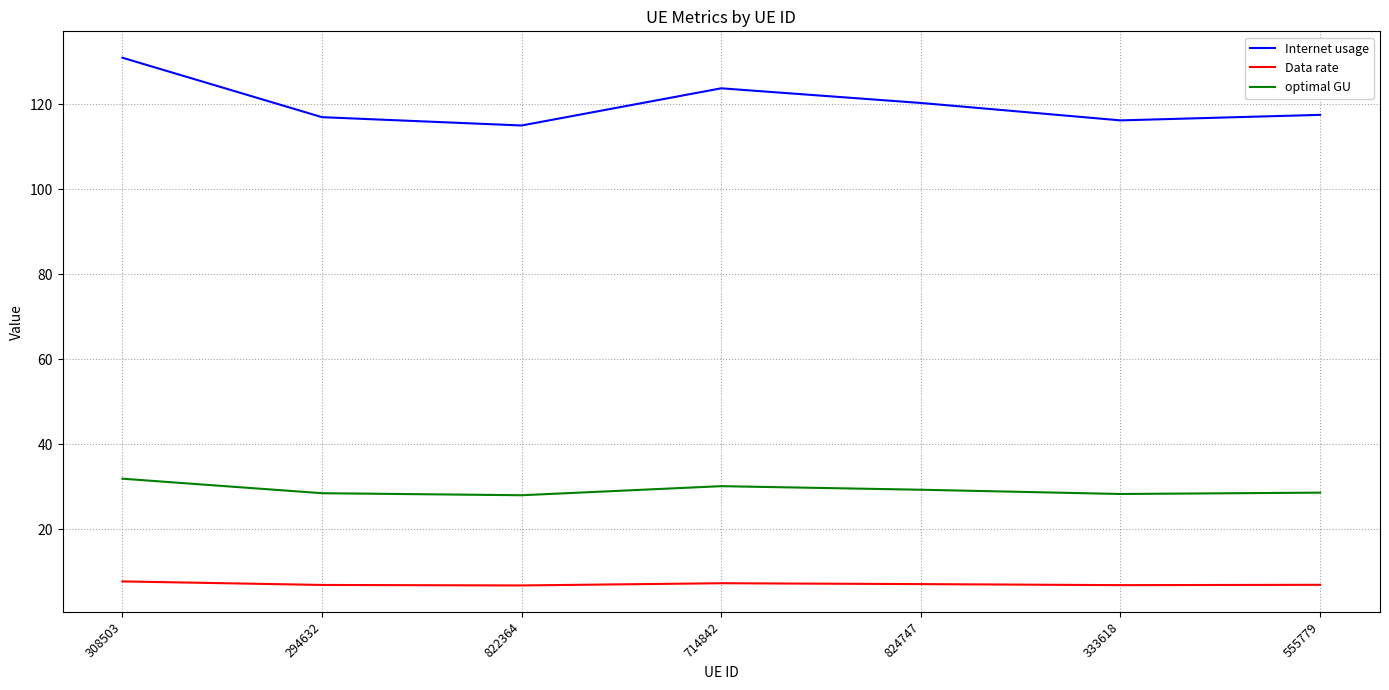

At which label does Internet usage first exceed 117?

308503